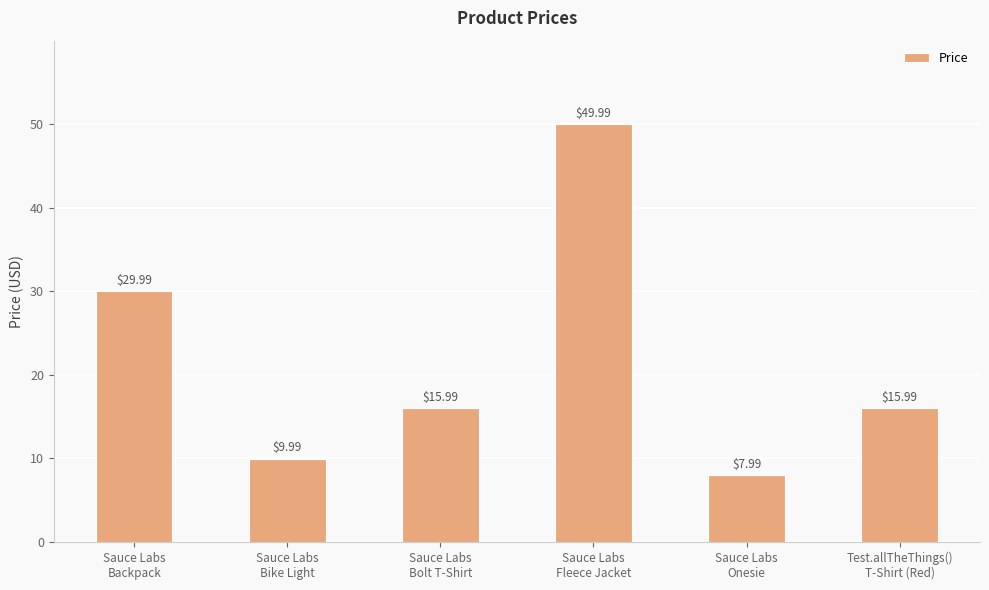

How many bars are there in total?

6